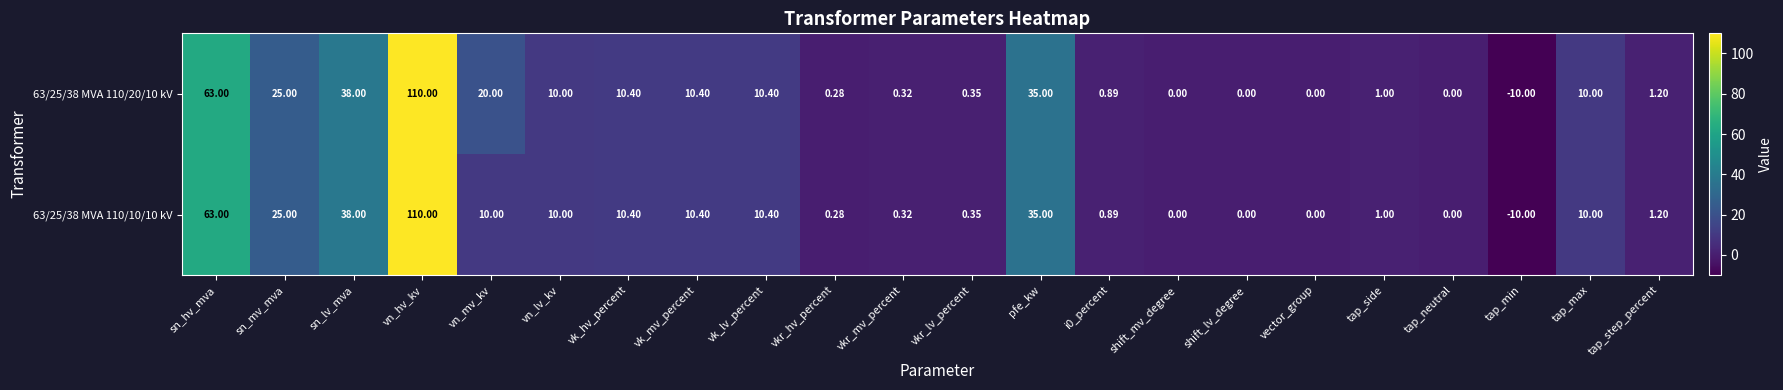

Where is 63/25/38 MVA 110/10/10 kV nearest to the value 50?

sn_lv_mva